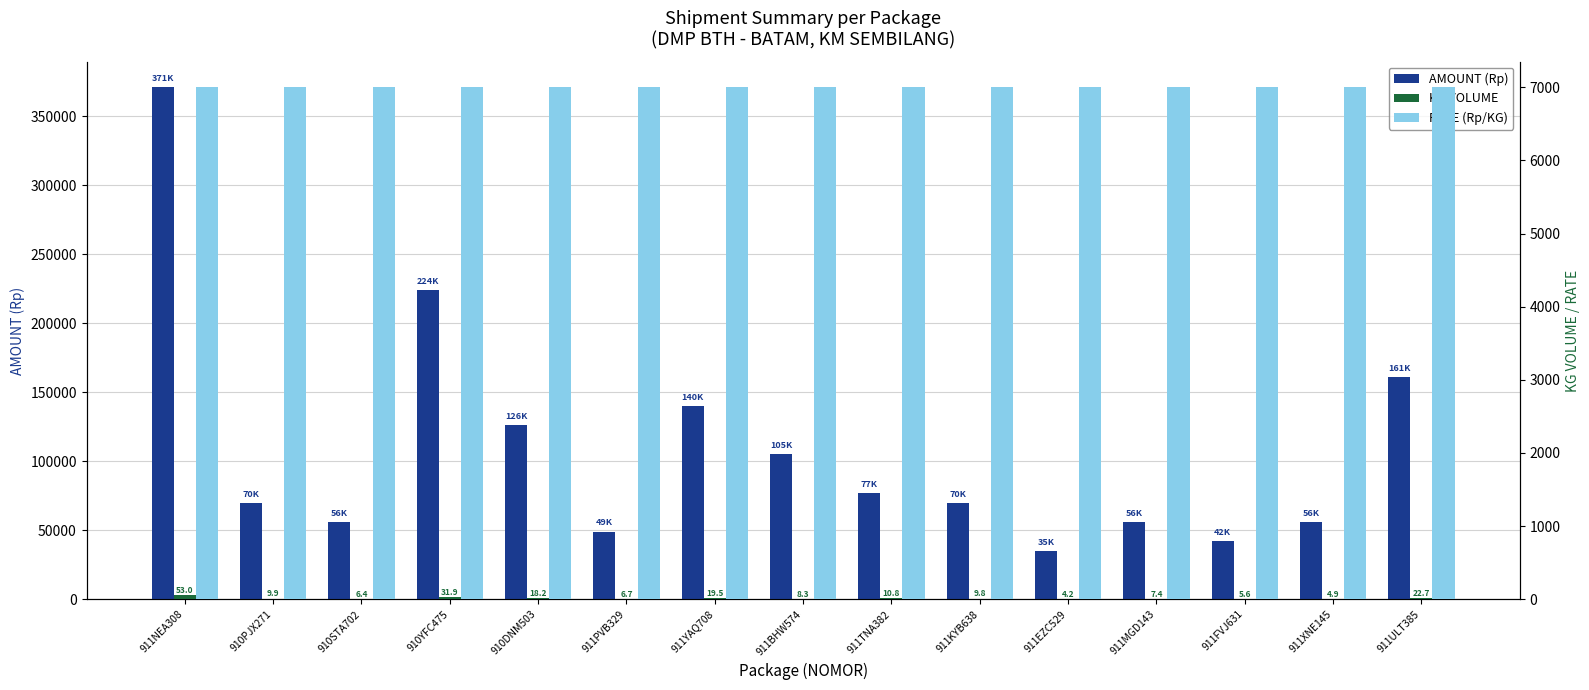

List the series in order of their peak value, highest first.

AMOUNT (Rp), RATE (Rp/KG), KG VOLUME